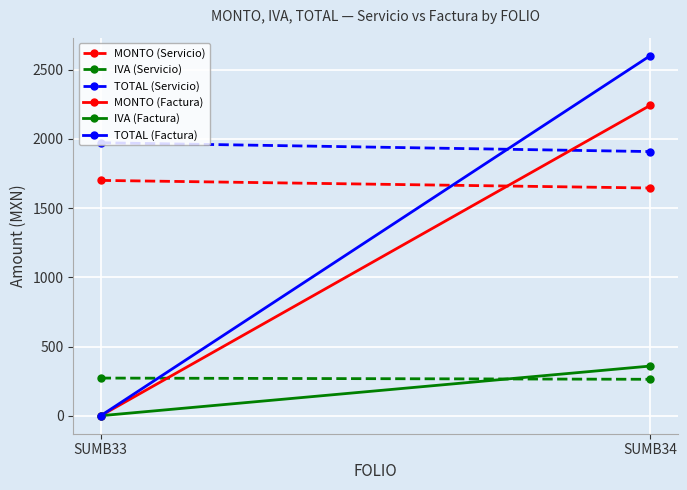

Where is MONTO (Servicio) nearest to the value 1672?

SUMB34